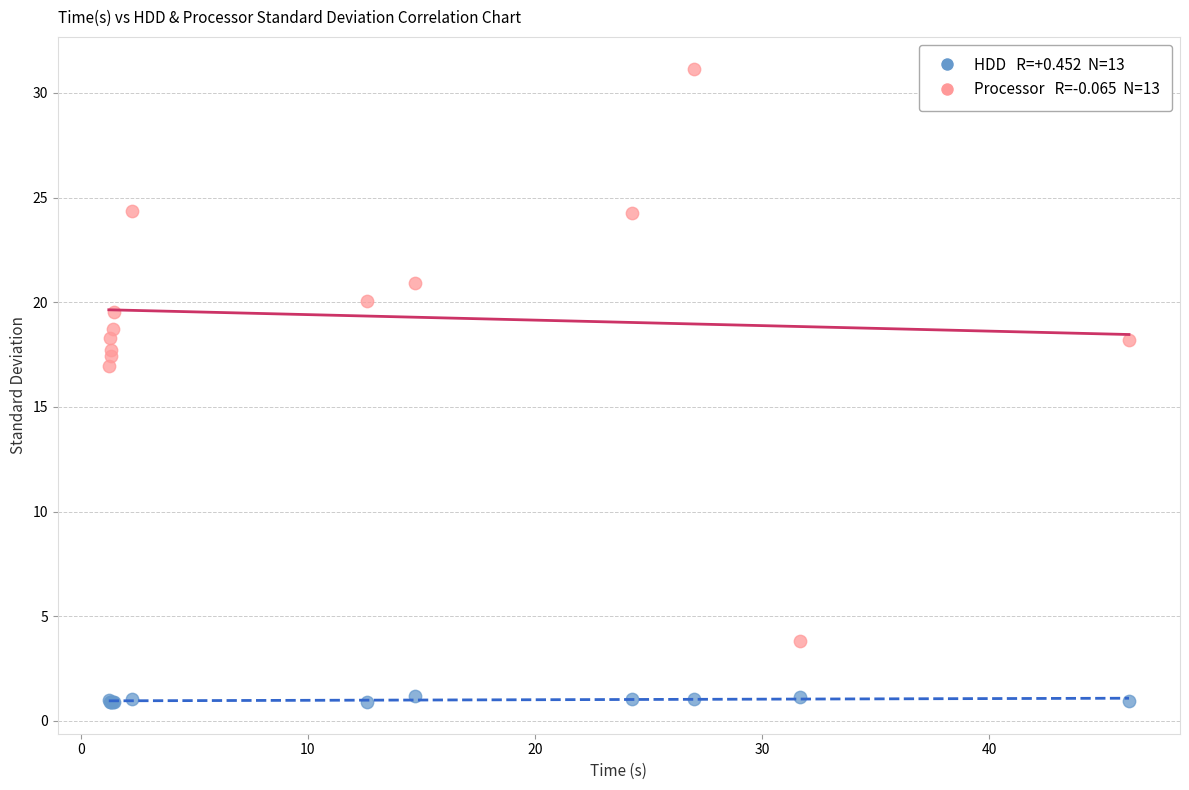

Across all series, what Y value is closest to 16?

16.9